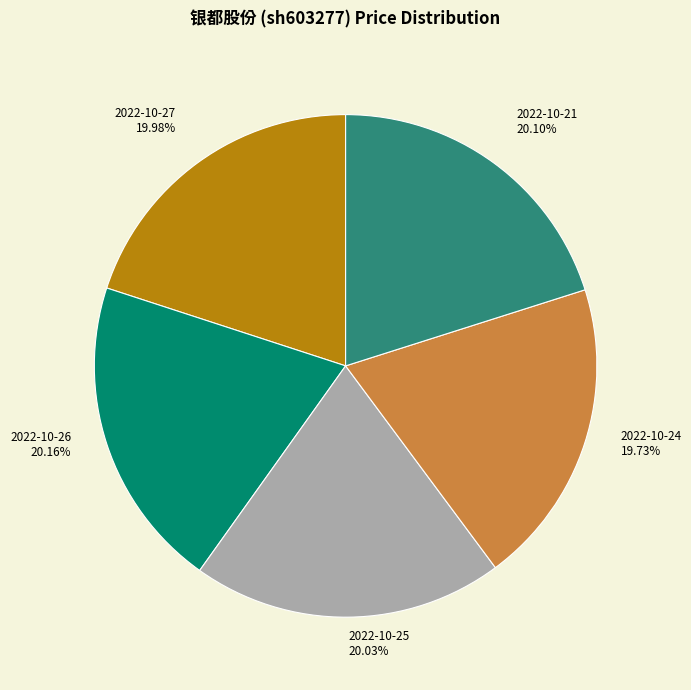

Does any single category account for the majority?

No